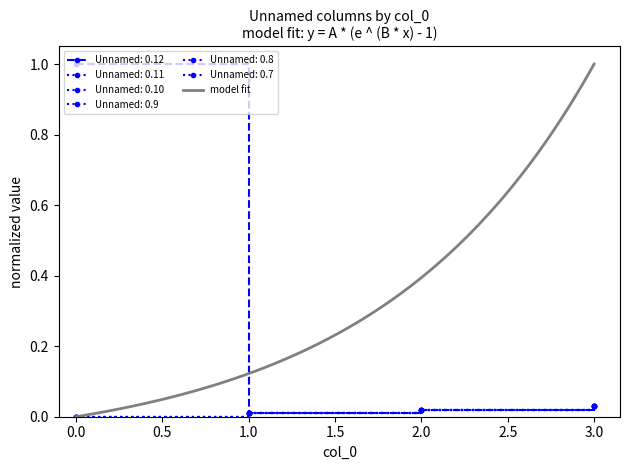

True or false: Unnamed: 0.9 and Unnamed: 0.11 intersect in this chart.

False